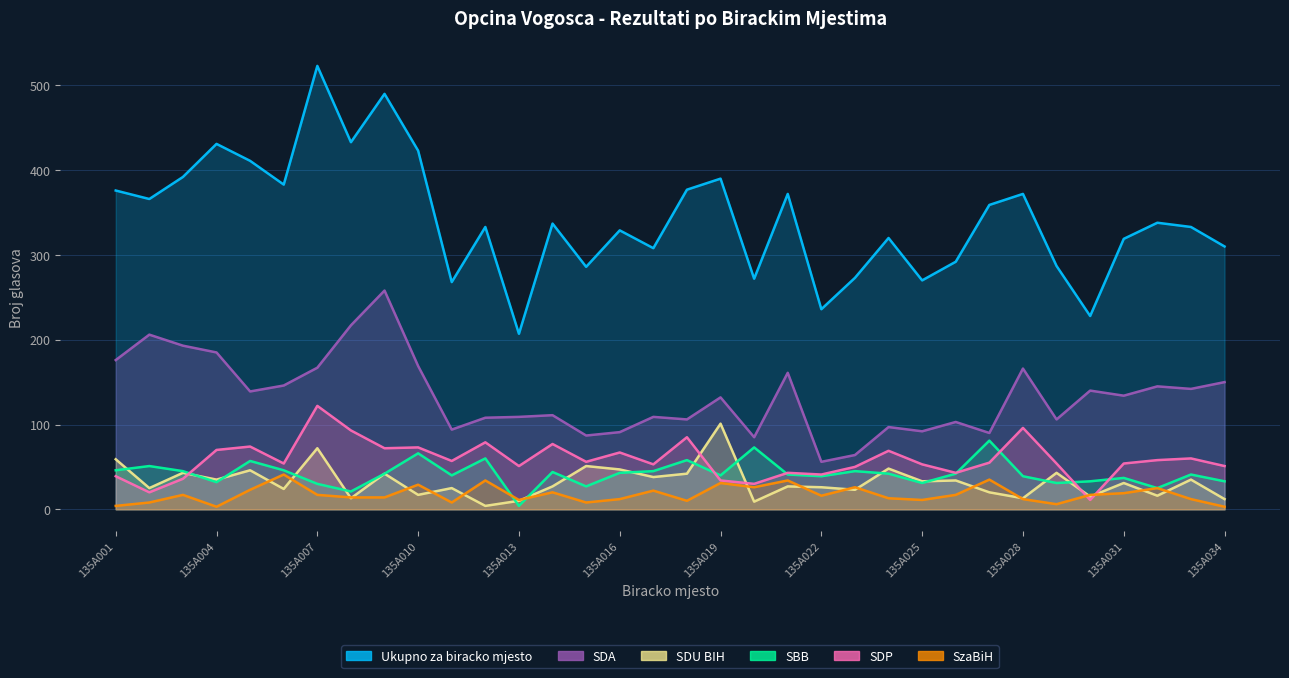

At how many categories does at least one series exceed 184?

34